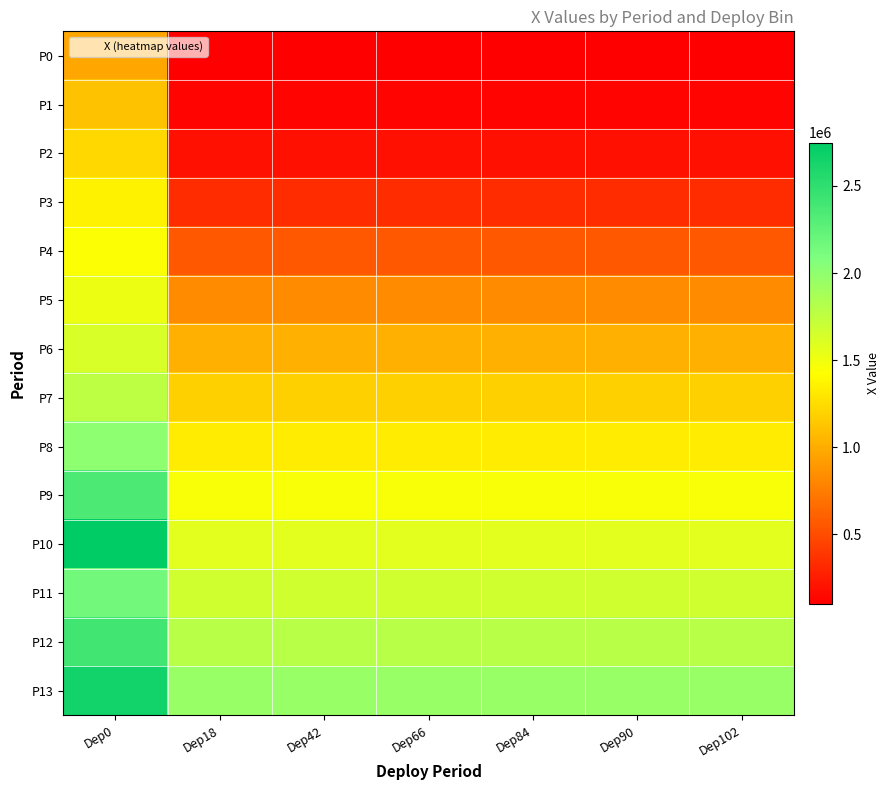

Which series has the widest spread of values?

P10